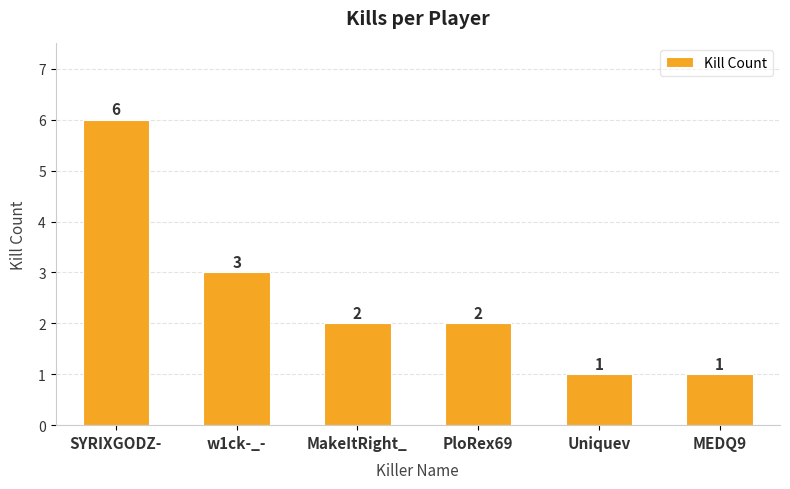

What position from the right is Uniquev?

2